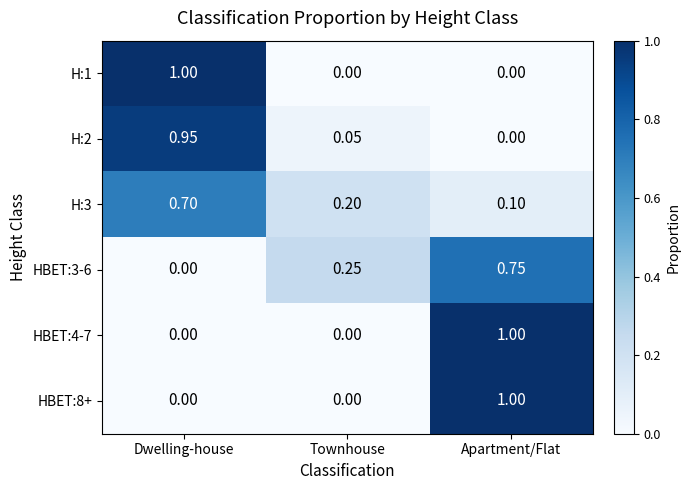

Is the value of HBET:4-7 at Dwelling-house greater than the value of H:2 at Townhouse?

No